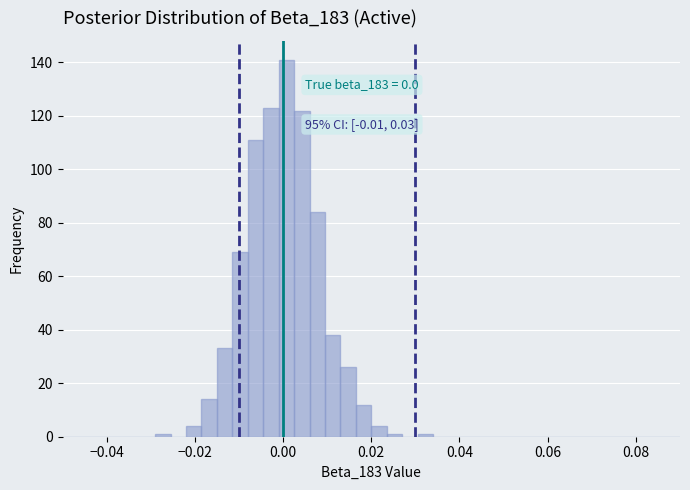

Read against the x-axis, roughly where is the centre of the tallest bar?

0.000